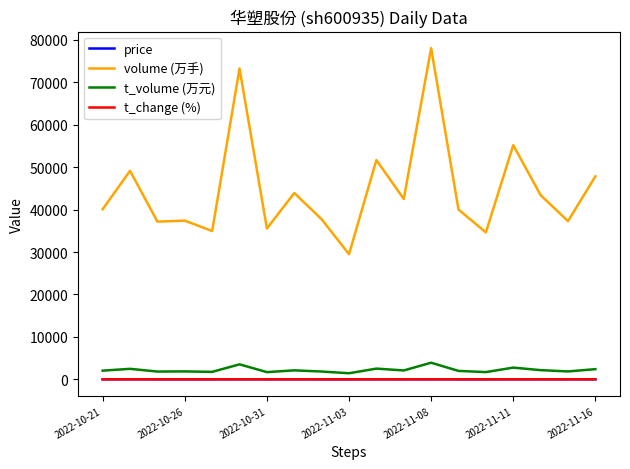

What is the greatest value displayed?

78044.0